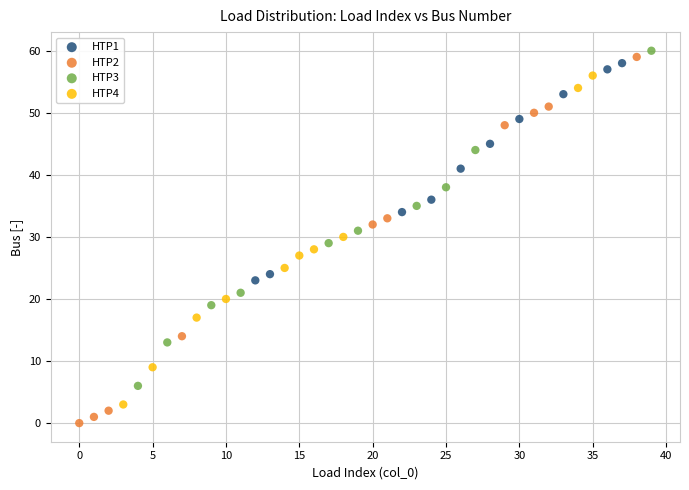

Which series has the largest Y range (max minus min)?

HTP2